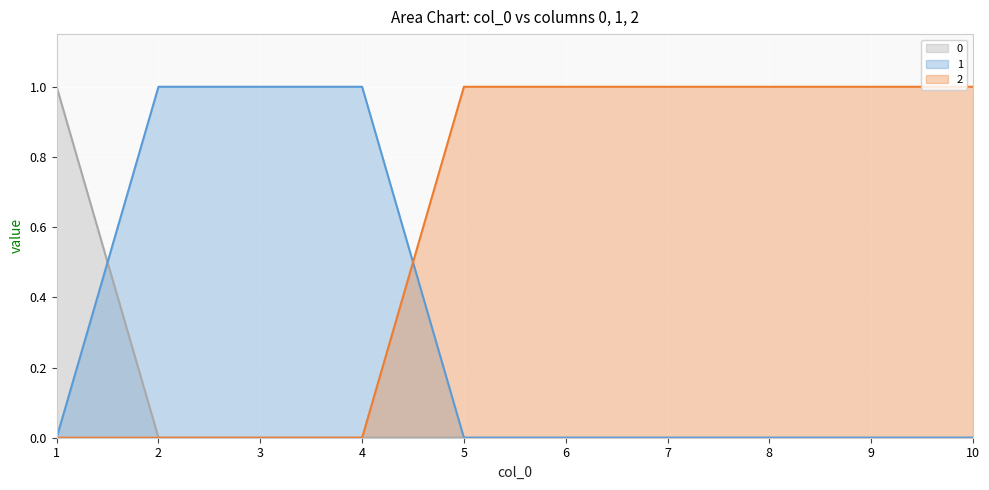

Reading left to right, extract all data points from this chart.

0: 1=1	2=0	3=0	4=0	5=0	6=0	7=0	8=0	9=0	10=0
1: 1=0	2=1	3=1	4=1	5=0	6=0	7=0	8=0	9=0	10=0
2: 1=0	2=0	3=0	4=0	5=1	6=1	7=1	8=1	9=1	10=1